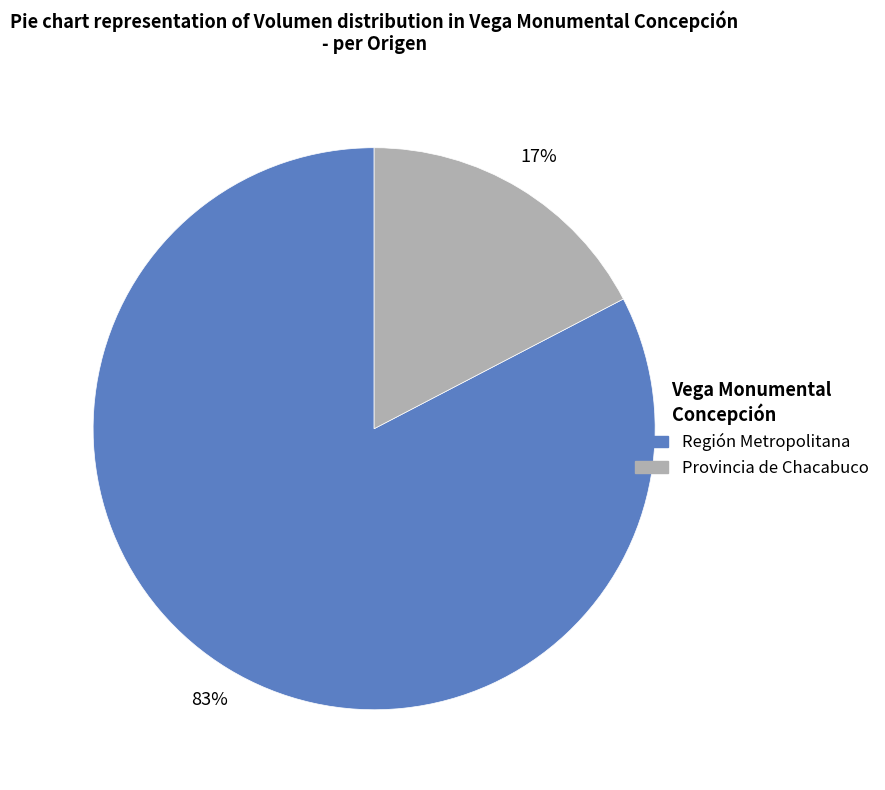

To the nearest percent, what is the average slice percentage?

50%